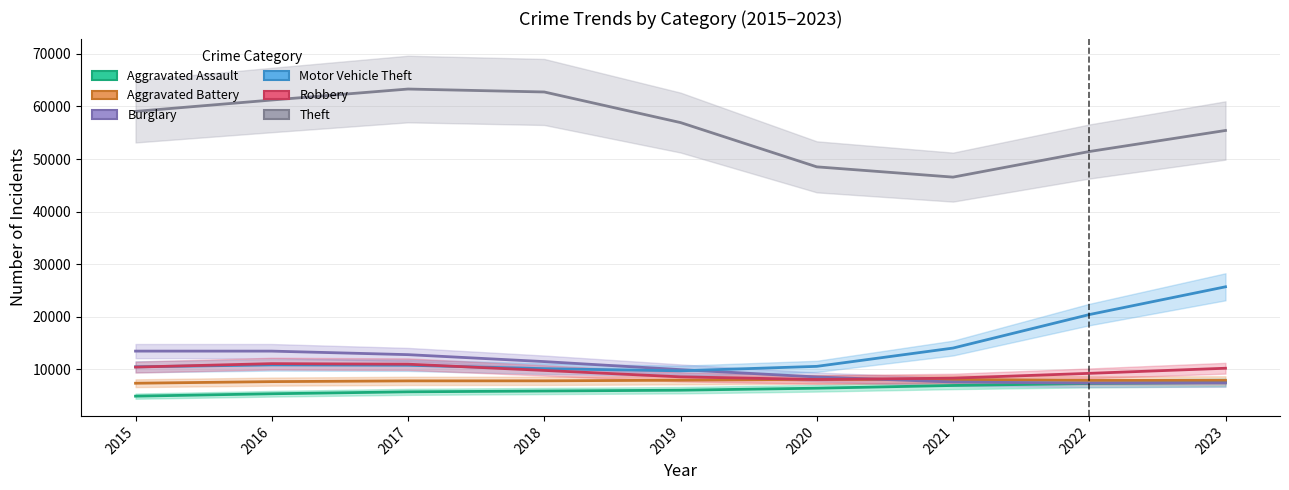

What is the value of the Burglary point at the 3rd from the left?

12818.9